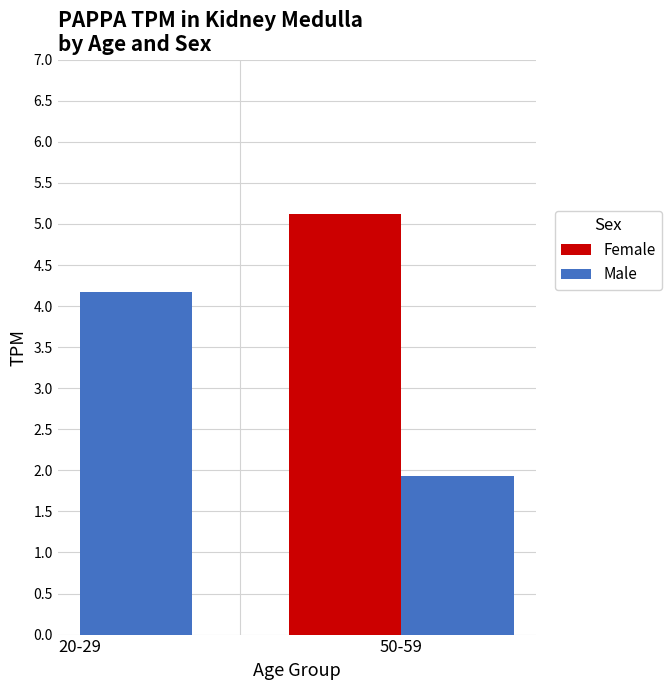

Rank the categories by Female value from lowest to highest.

20-29, 50-59